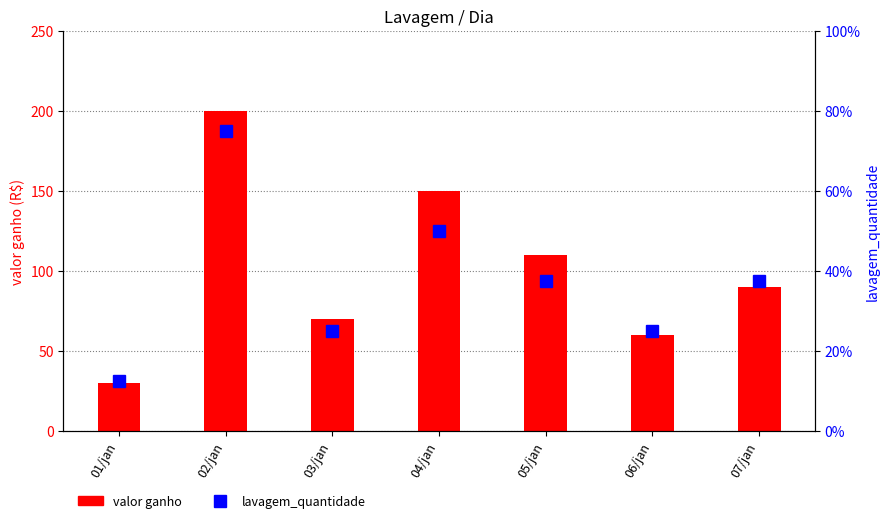

Is it true that lavagem_quantidade equals 82.6 at 04/jan?

False